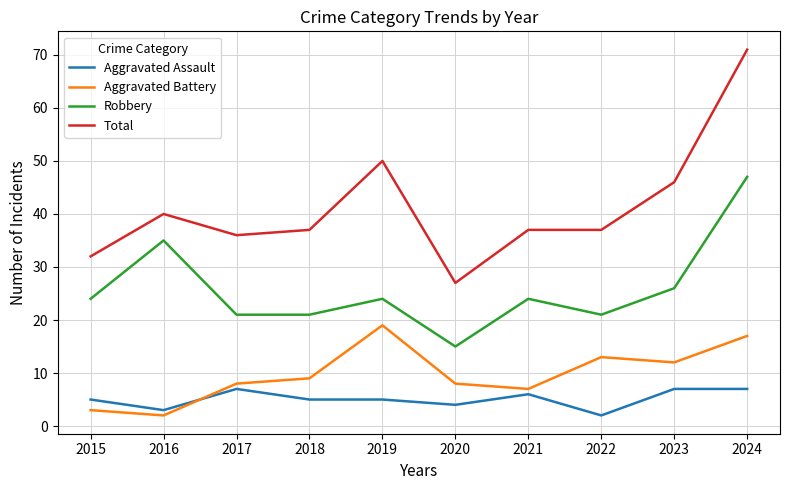

Which series has the widest spread of values?

Total